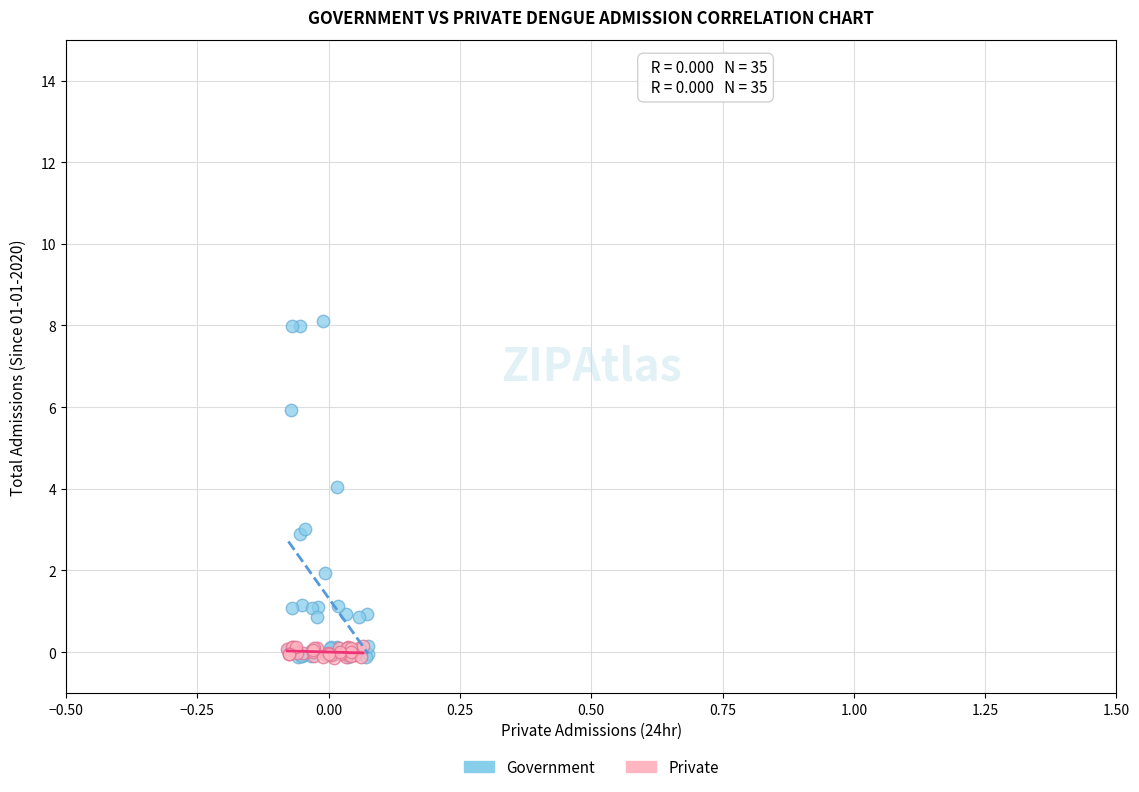

Which series has the largest Y range (max minus min)?

Government